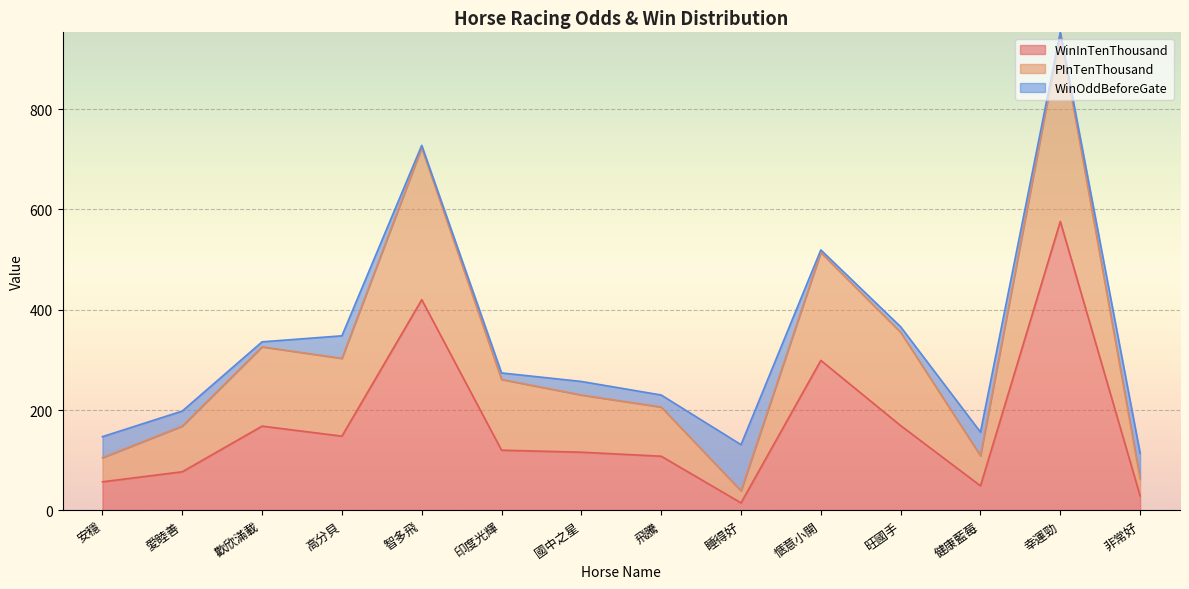

What value does the PInTenThousand series have at 健康藍莓, to the nearest 10?

110